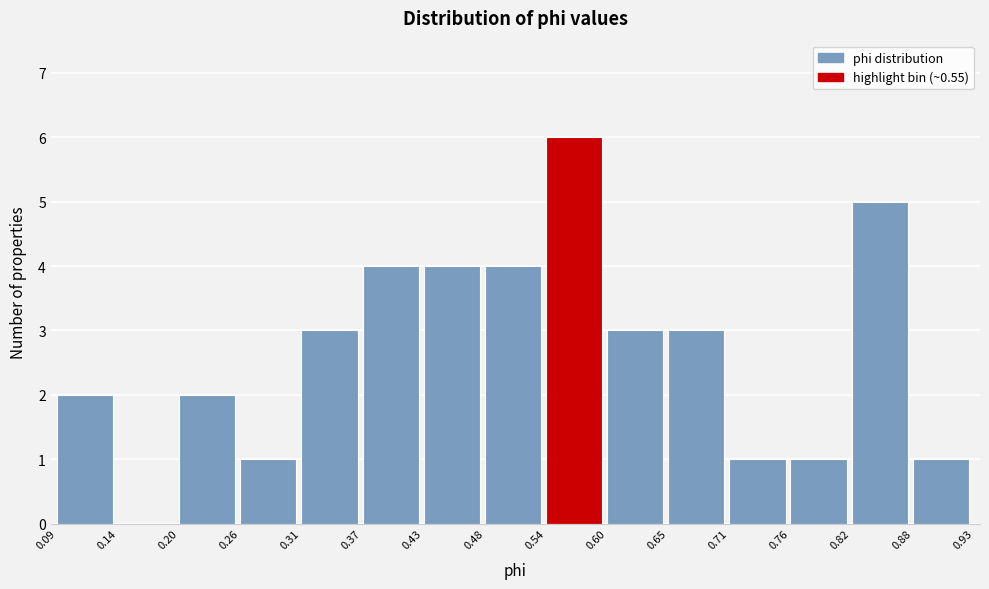

Reading left to right, transcribe this chart: for each bar, give the range it covers on the x-axis and its height. The values are not printed on the chart, so give them approximately, as read against the axis.

0.09 to 0.14: 2
0.14 to 0.20: 0
0.20 to 0.26: 2
0.26 to 0.31: 1
0.31 to 0.37: 3
0.37 to 0.43: 4
0.43 to 0.48: 4
0.48 to 0.54: 4
0.54 to 0.60: 6
0.60 to 0.65: 3
0.65 to 0.71: 3
0.71 to 0.76: 1
0.76 to 0.82: 1
0.82 to 0.88: 5
0.88 to 0.93: 1